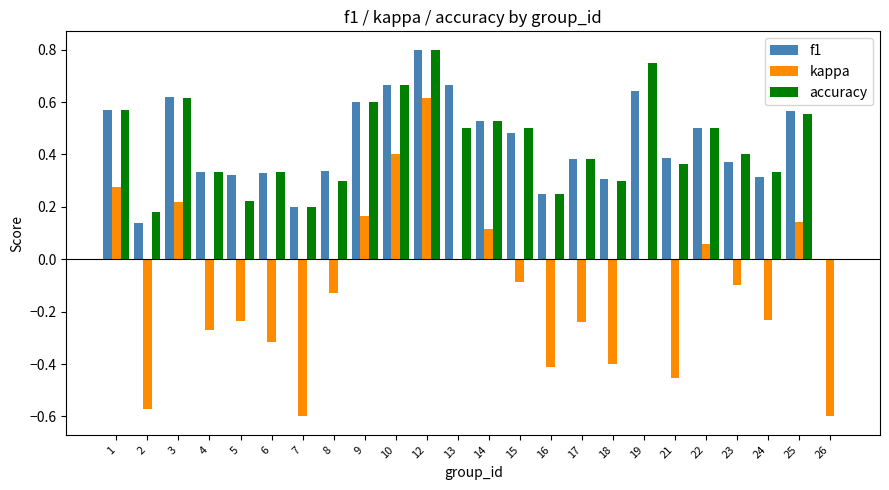

Between 2 and 14, which series saw the biggest shift?

kappa